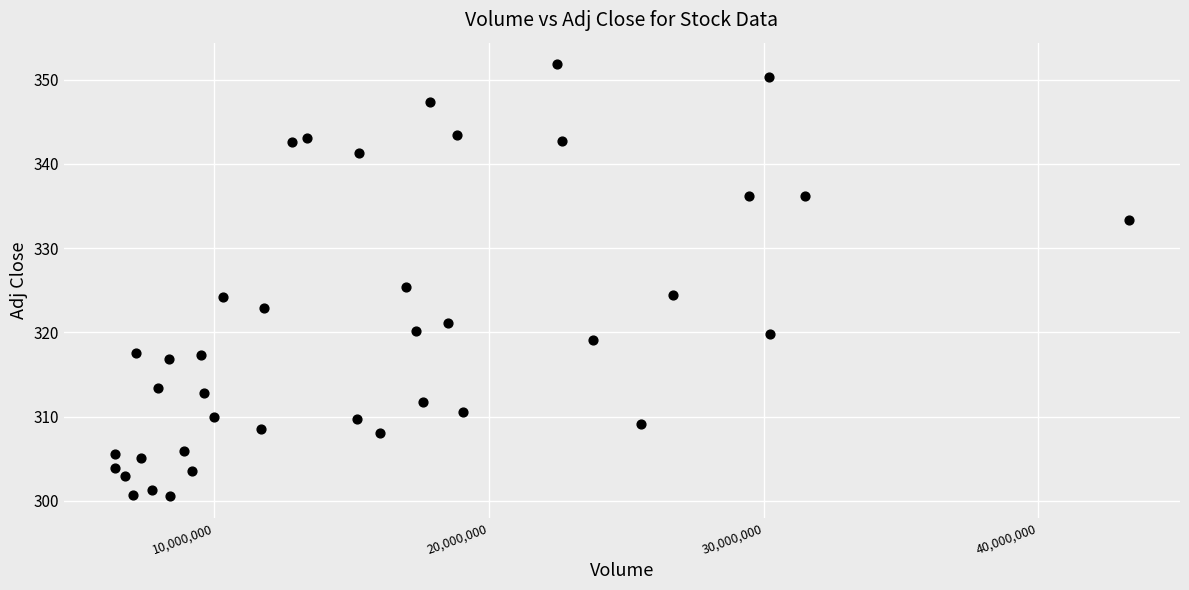

What Y value in the scatter plot is closest to 326?

325.4